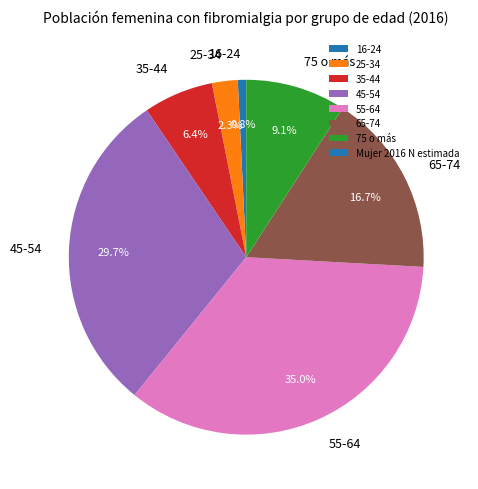

To the nearest percent, what is the average slice percentage?

14%